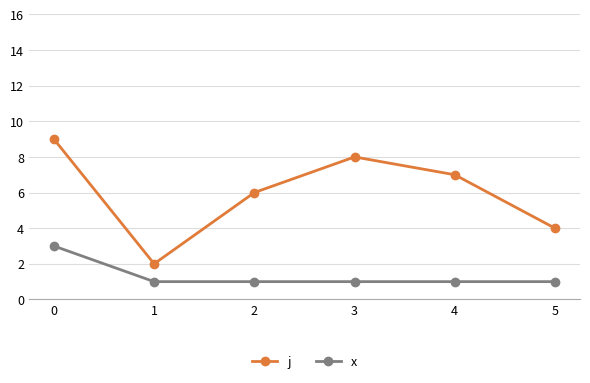

What is the value of the x point at the 2nd from the left?

1